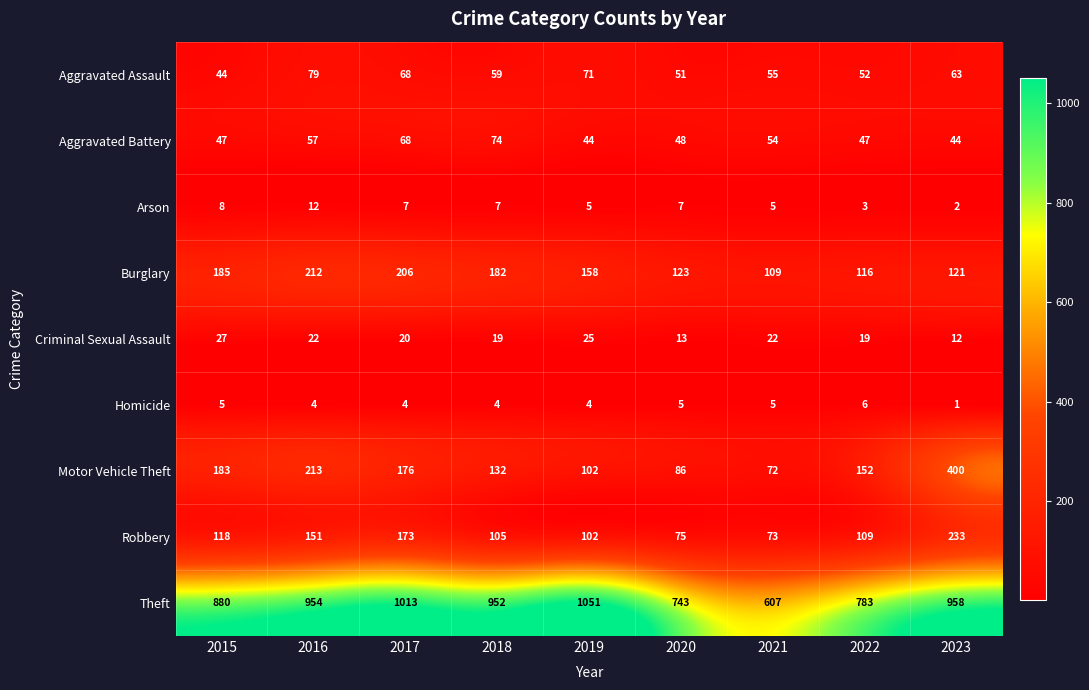

The value of Arson at 2015 is 12. True or false?

False